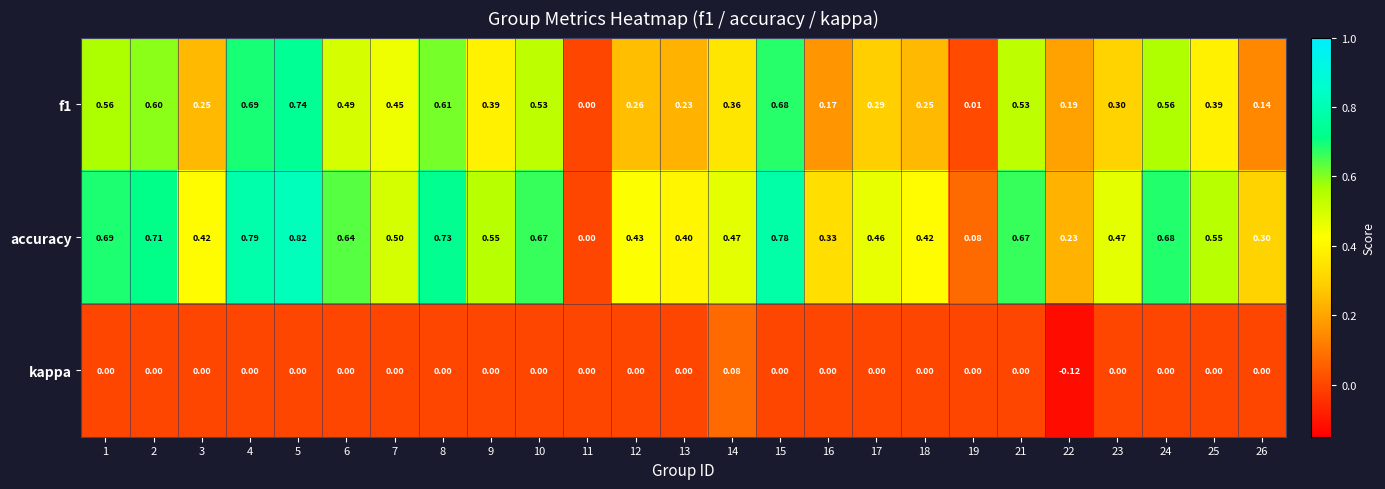

Which series has the largest total across all categories?

accuracy